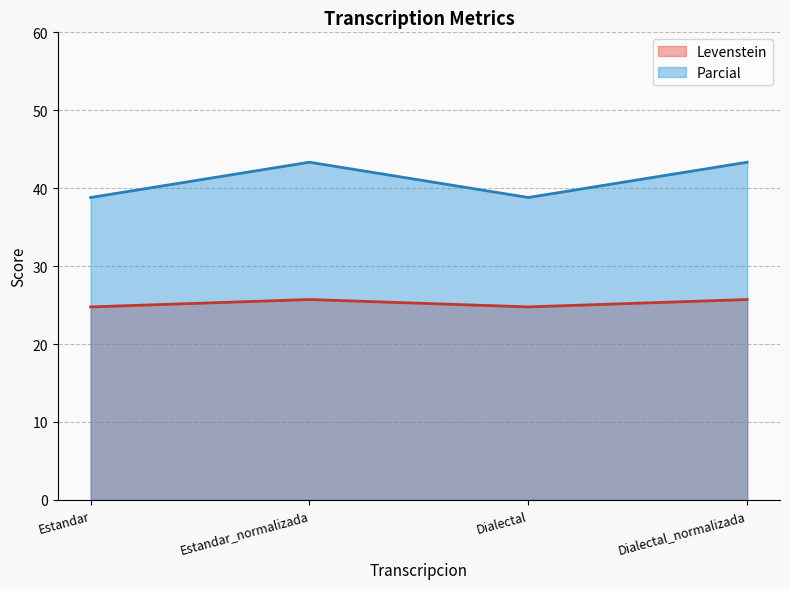

How many distinct data groups are displayed?

2